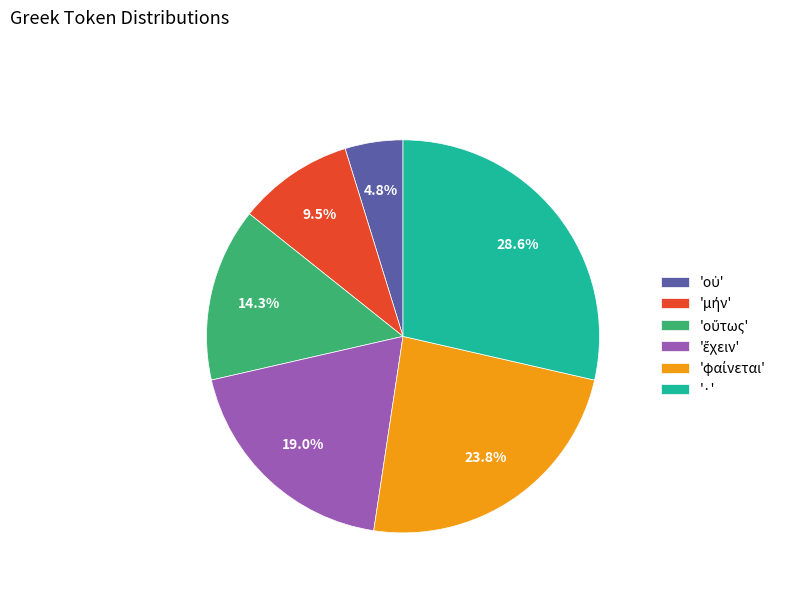

Is there any slice that represents more than half of the pie?

No